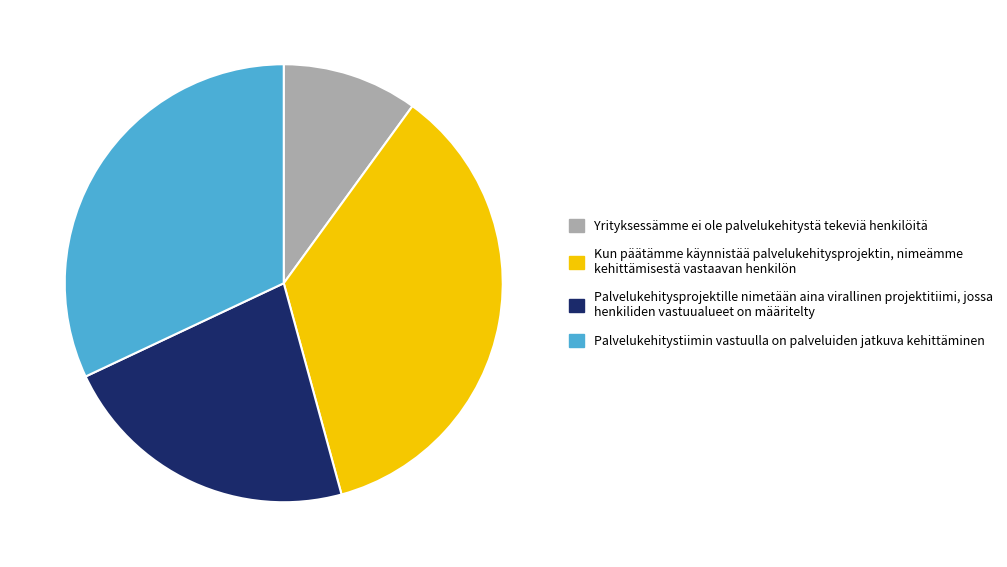

How many segments does this pie chart have?

4